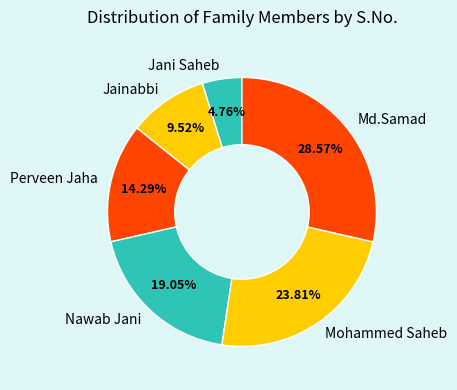

Does Md.Samad account for over 50% of the chart?

No